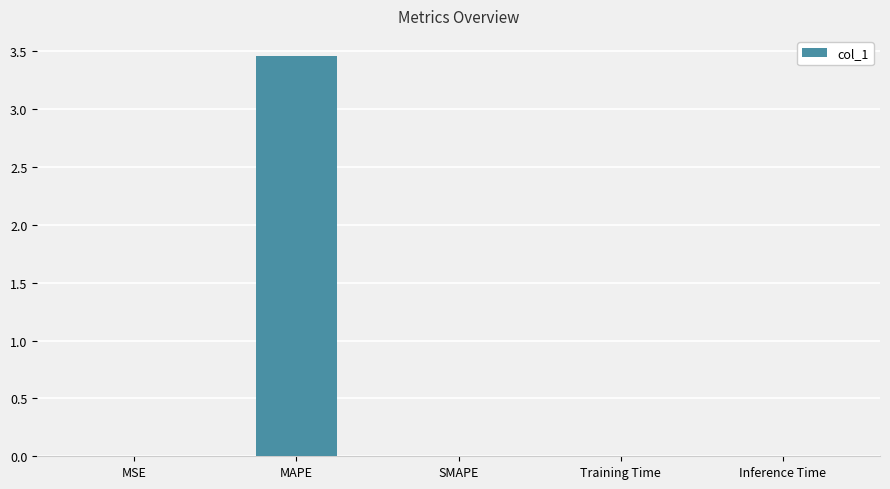

Which category has the highest value across all series?

MAPE